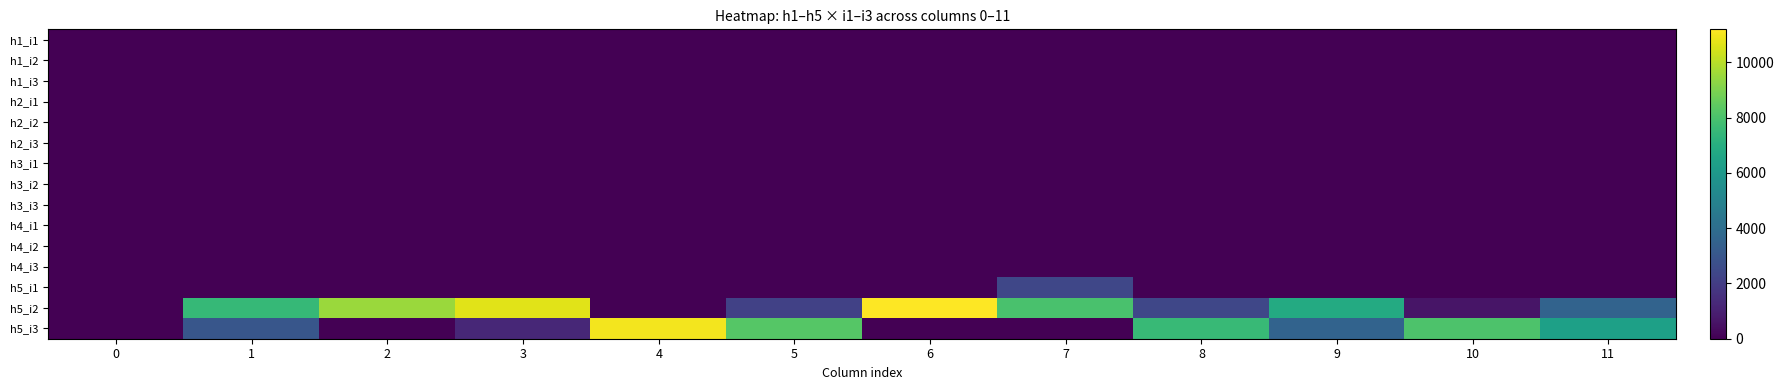

Between 3 and 9, which is larger?

3